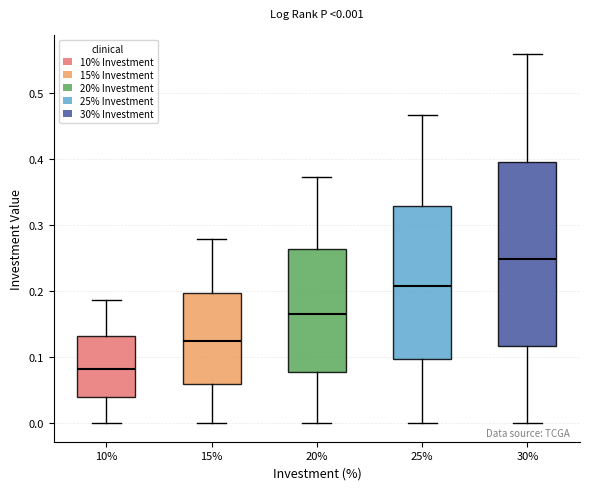

Comparing the boxes themselves (not the whiskers), which one is the tallest?

30%